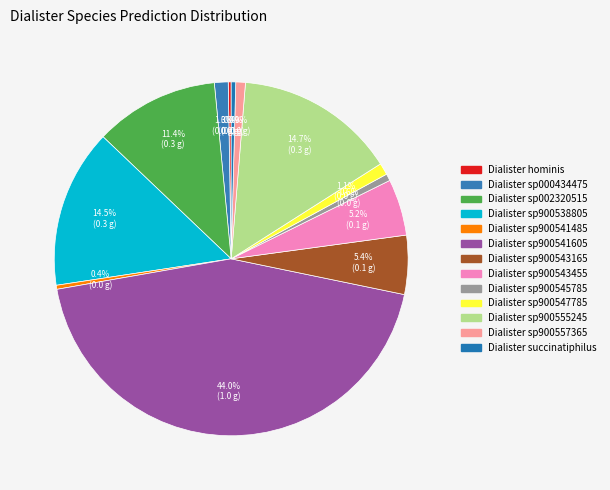

Which category has the biggest portion of the pie?

s__Dialister sp900541605